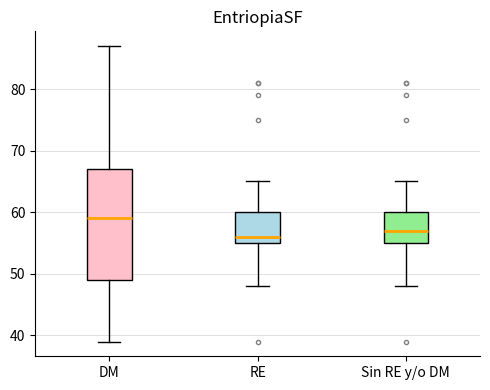

Where is the upper edge of the box for DM on the y-axis? The values are not printed on the chart, so give them approximately, as read against the axis.

67